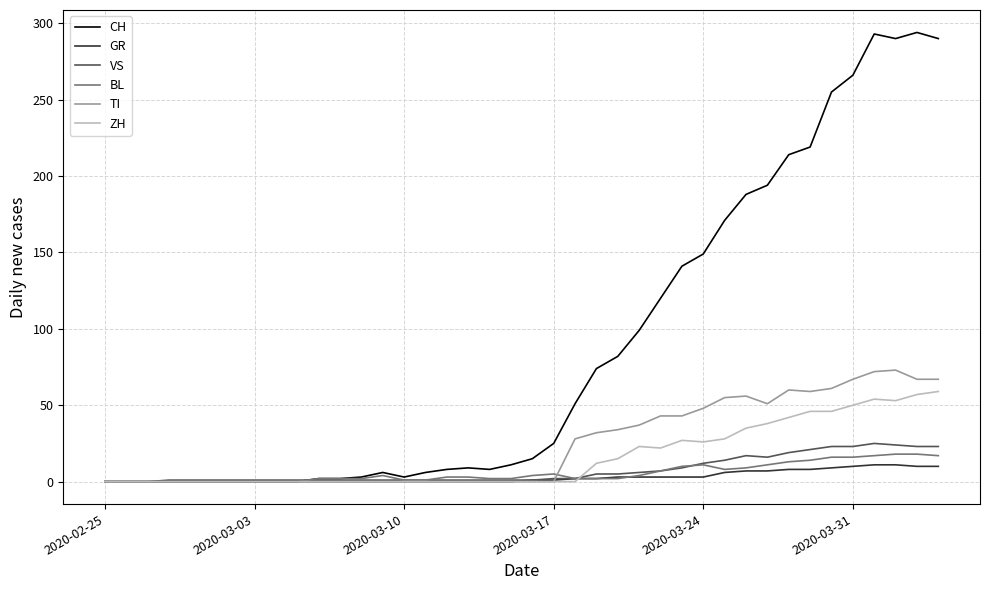

Which series has the largest total across all categories?

CH